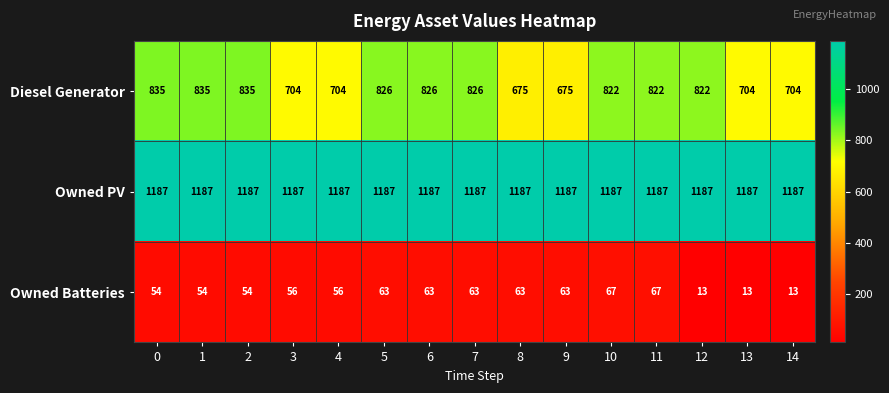

List the series in order of their overall mean, highest first.

Owned PV, Diesel Generator, Owned Batteries